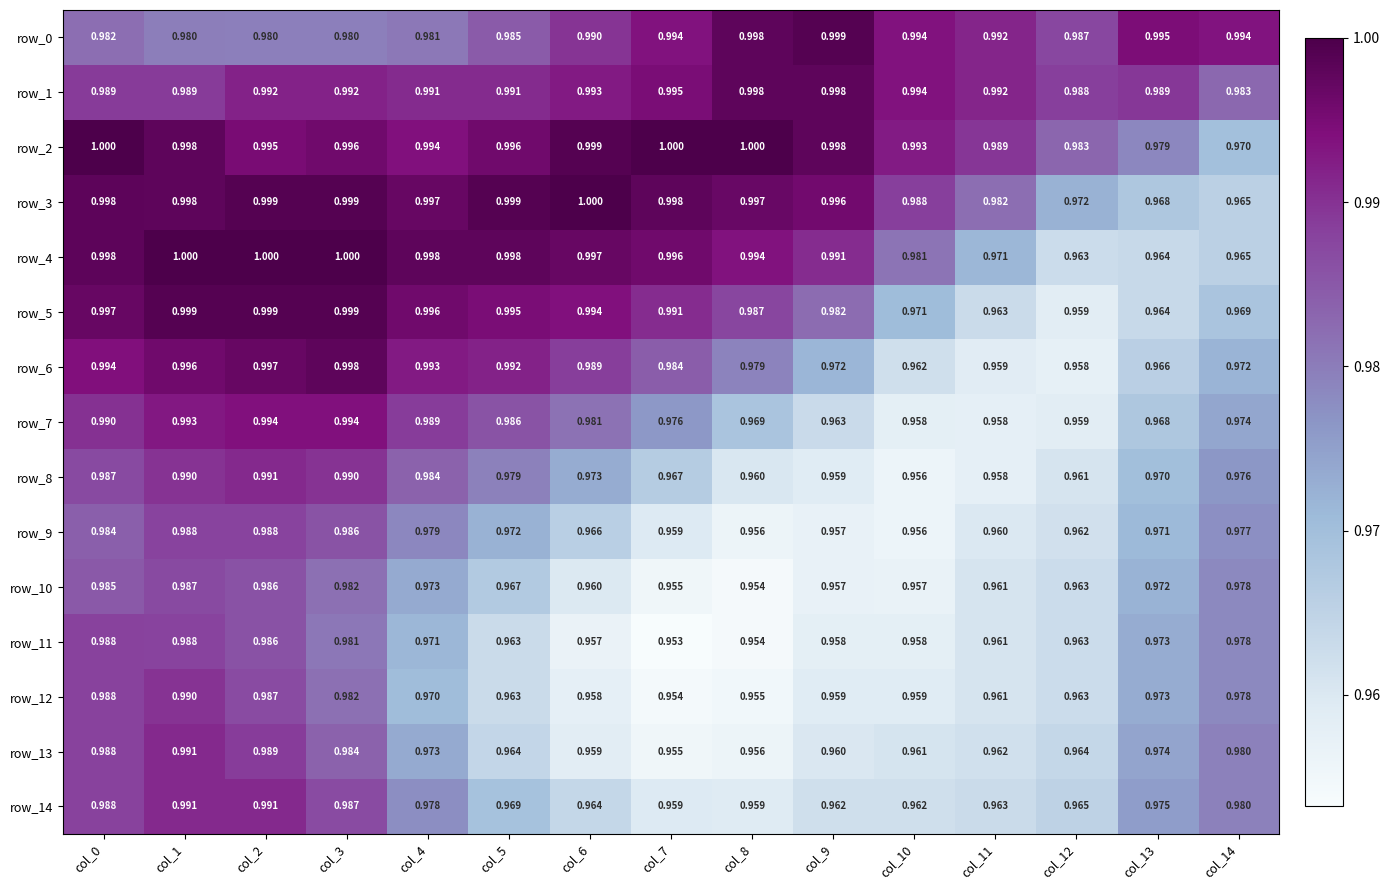

Is the value of row_5 at col_6 greater than the value of row_14 at col_1?

Yes